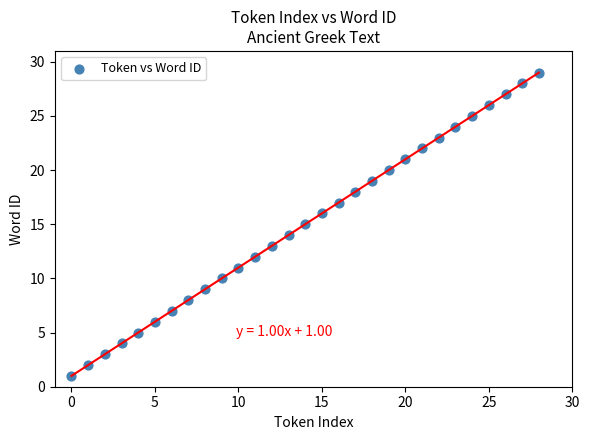

What is the range of Y values (max minus min)?

28